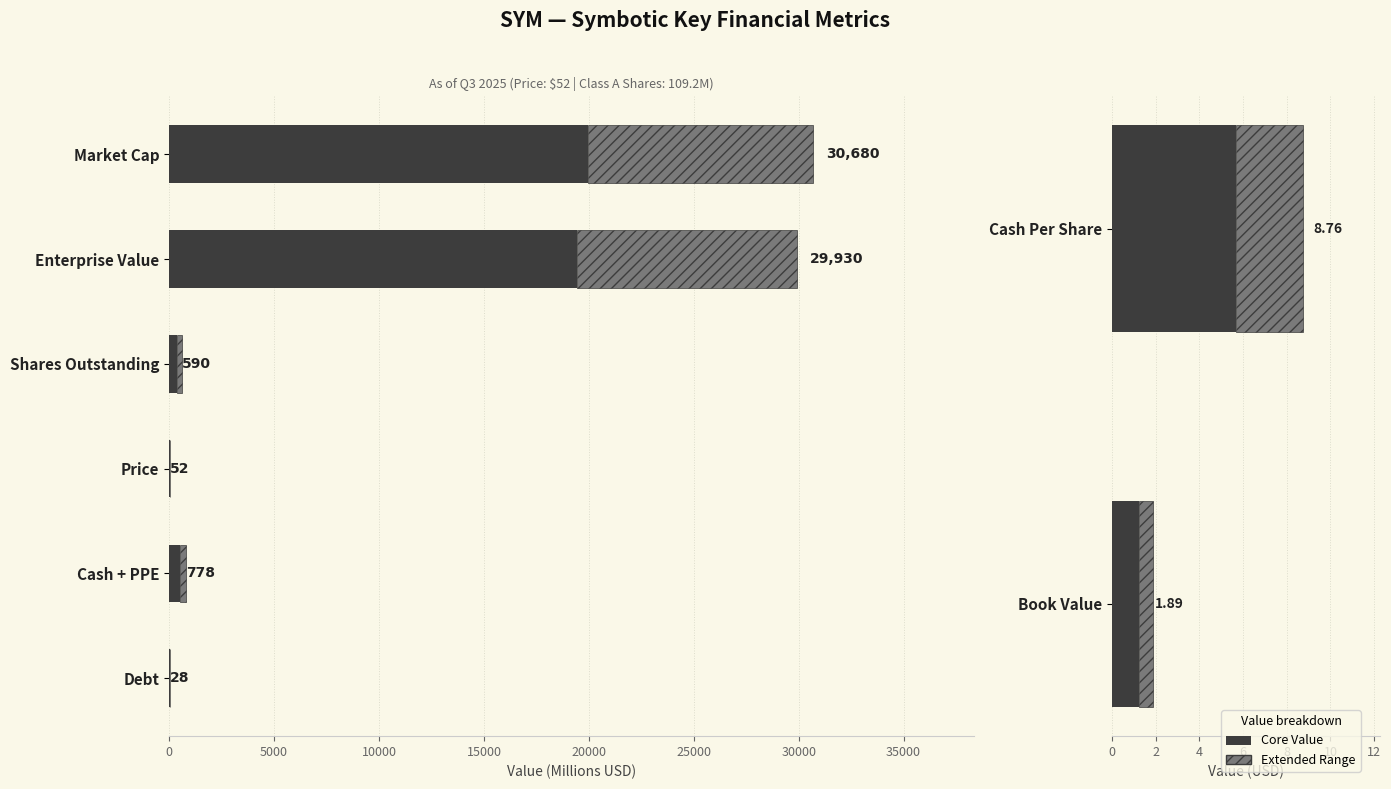

True or false: Extended Range has a value of 3.1 at Cash Per Share.

True